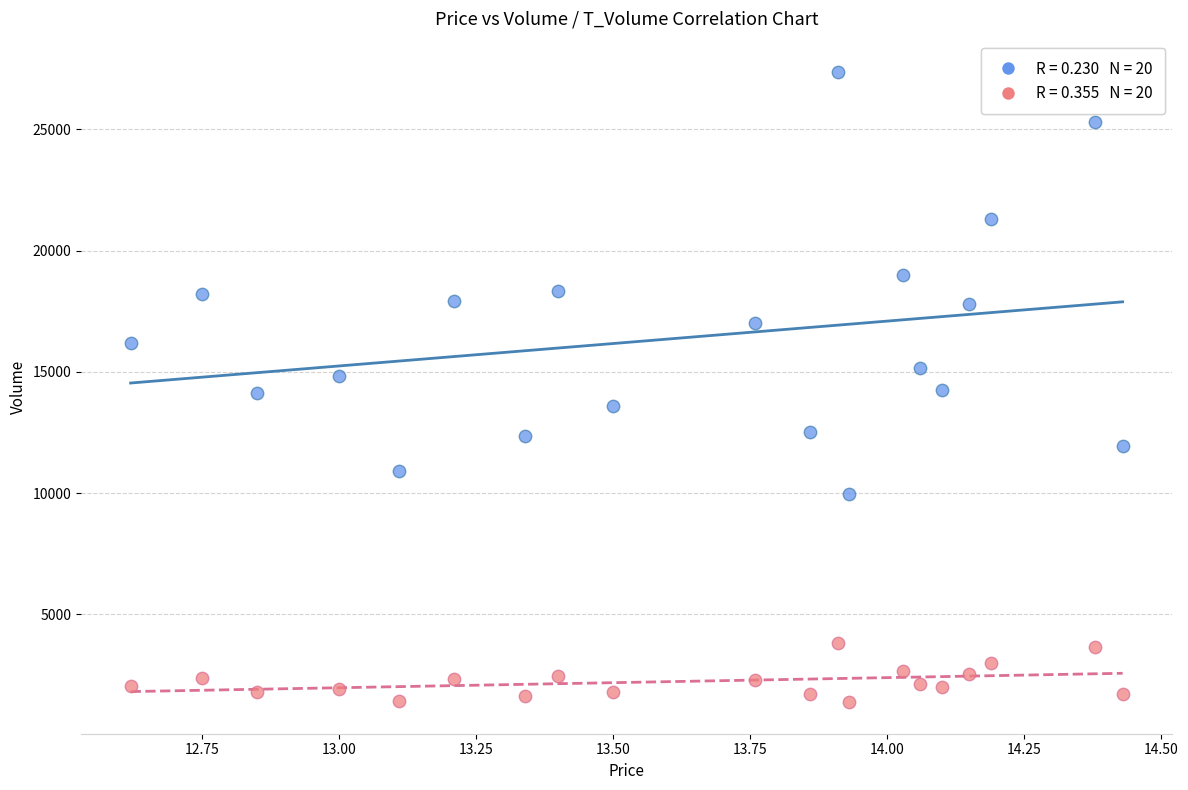

Across all data points, what is the range of Y values (max minus min)?

25979